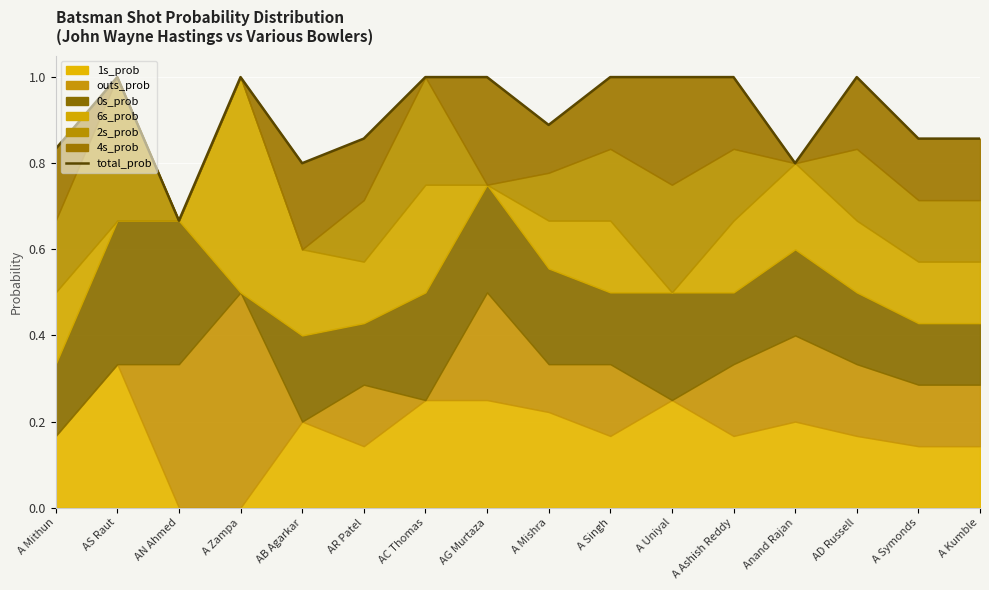

Rank the categories by value from highest to lowest.

AS Raut, A Zampa, AC Thomas, AG Murtaza, A Uniyal, A Singh, A Ashish Reddy, AD Russell, A Mishra, AR Patel, A Symonds, A Kumble, A Mithun, AB Agarkar, Anand Rajan, AN Ahmed